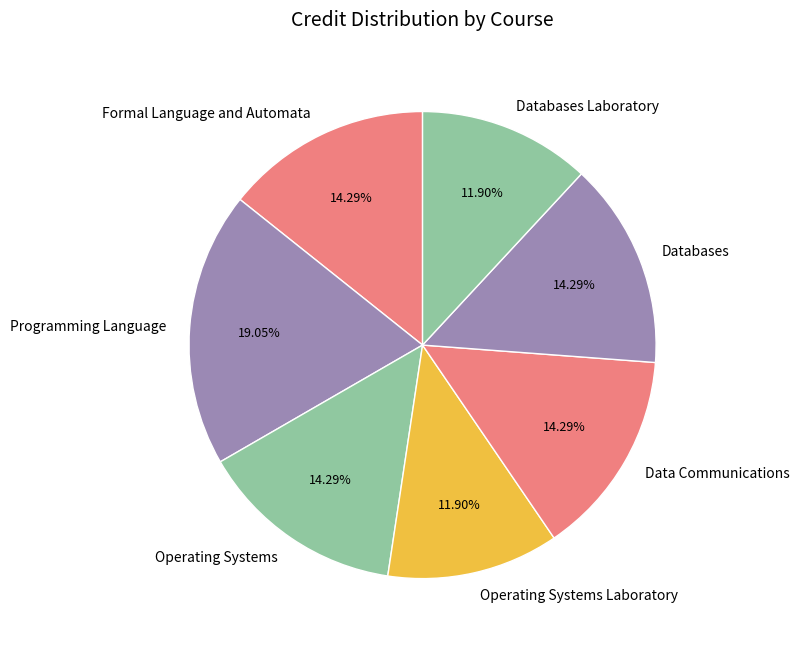

What percentage is NOT represented by Data Communications?

85.7%